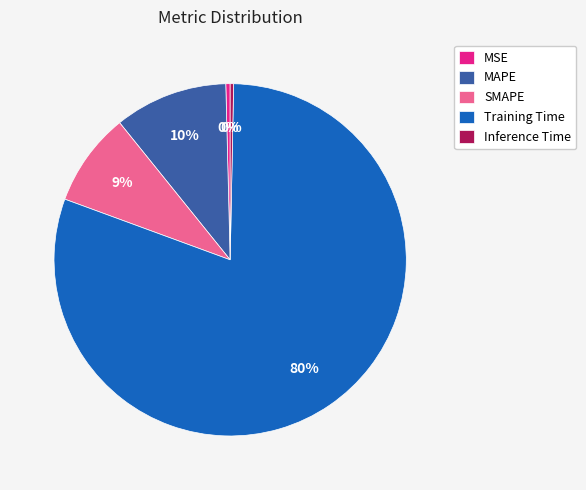

Approximately how many times larger is the value at MAPE compared to Training Time?

0.1